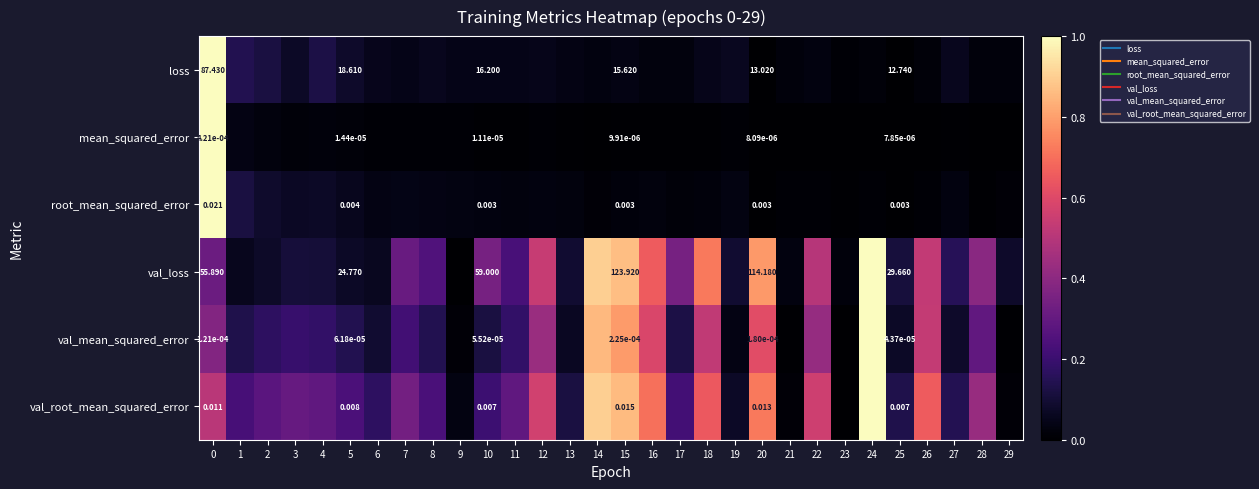

Between 5 and 15, which series saw the biggest shift?

val_loss